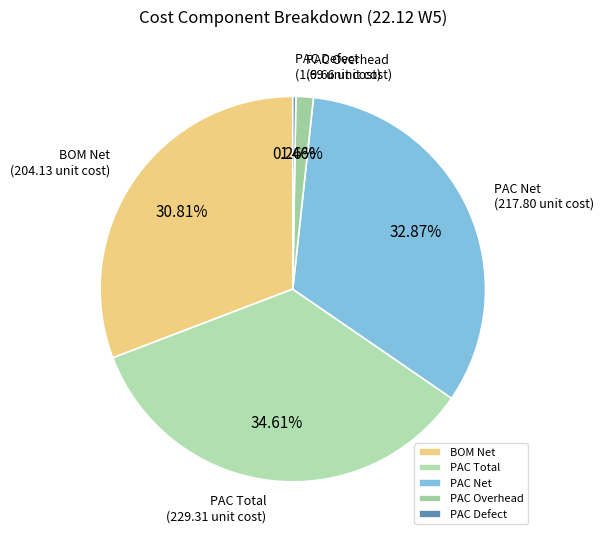

What is the ratio of the value at BOM Net to the value at PAC Net?

0.9